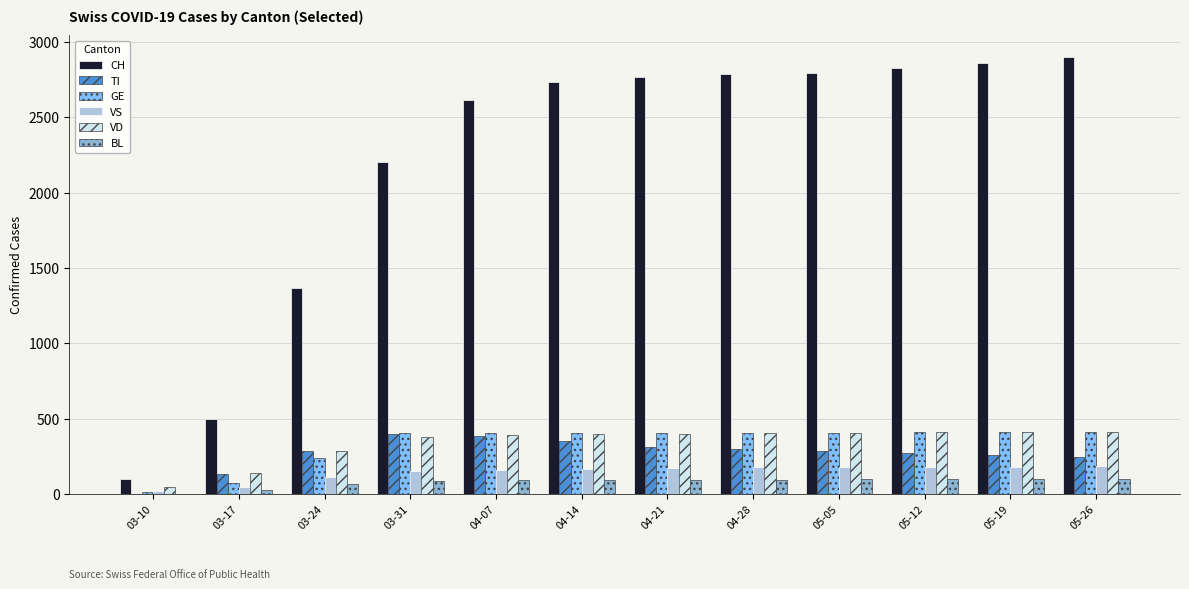

Which series has the largest range (max minus min)?

CH